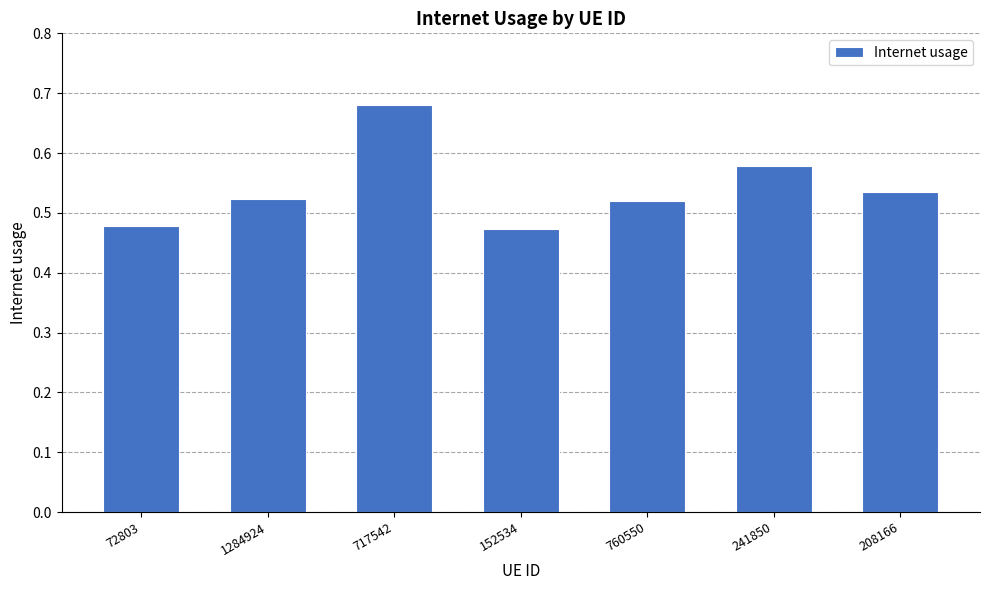

What is the sum of the values at 717542 and 152534?

1.2